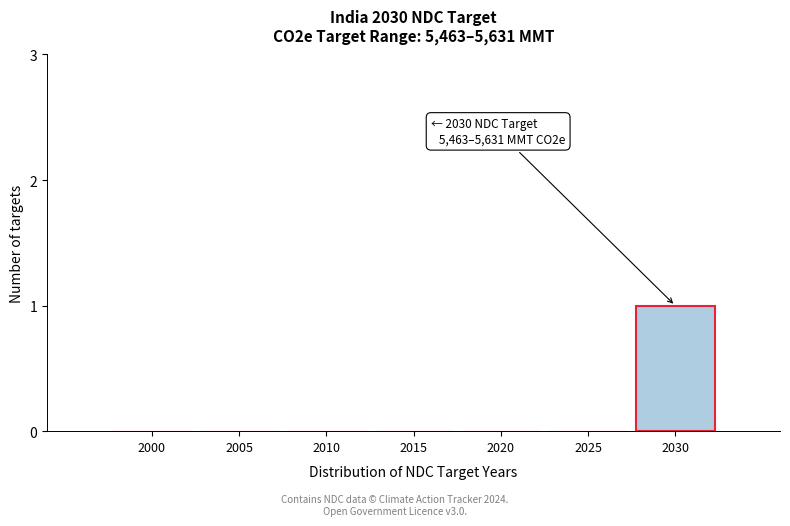

Reading left to right, extract all data points from this chart.

2000=0	2005=0	2010=0	2015=0	2020=0	2025=0	2030=1